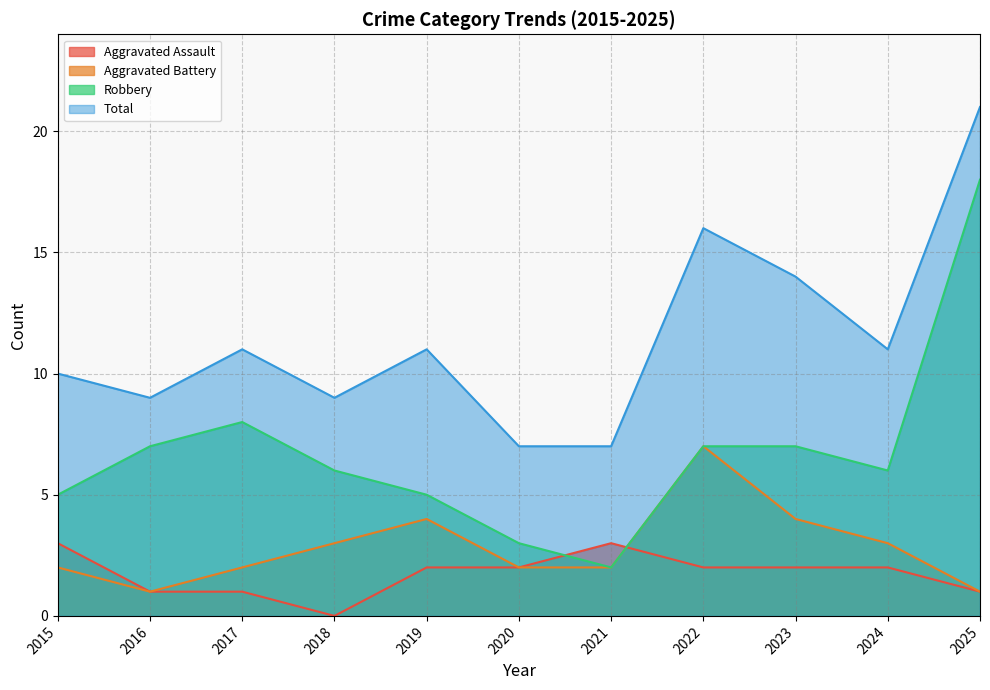

The value of Aggravated Battery at 2025 is 1. True or false?

True